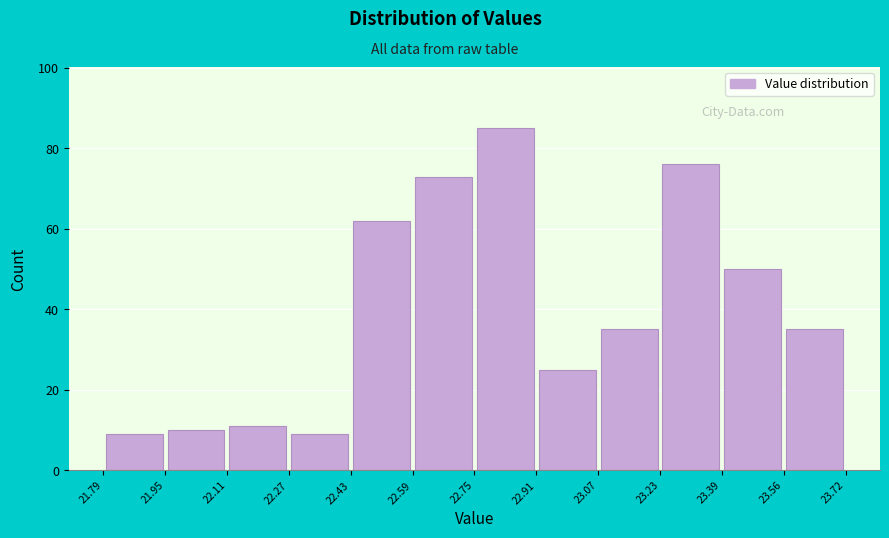

How tall is the bar that spans 23.23 to 23.39 on the x-axis? The values are not printed on the chart, so give them approximately, as read against the axis.

76